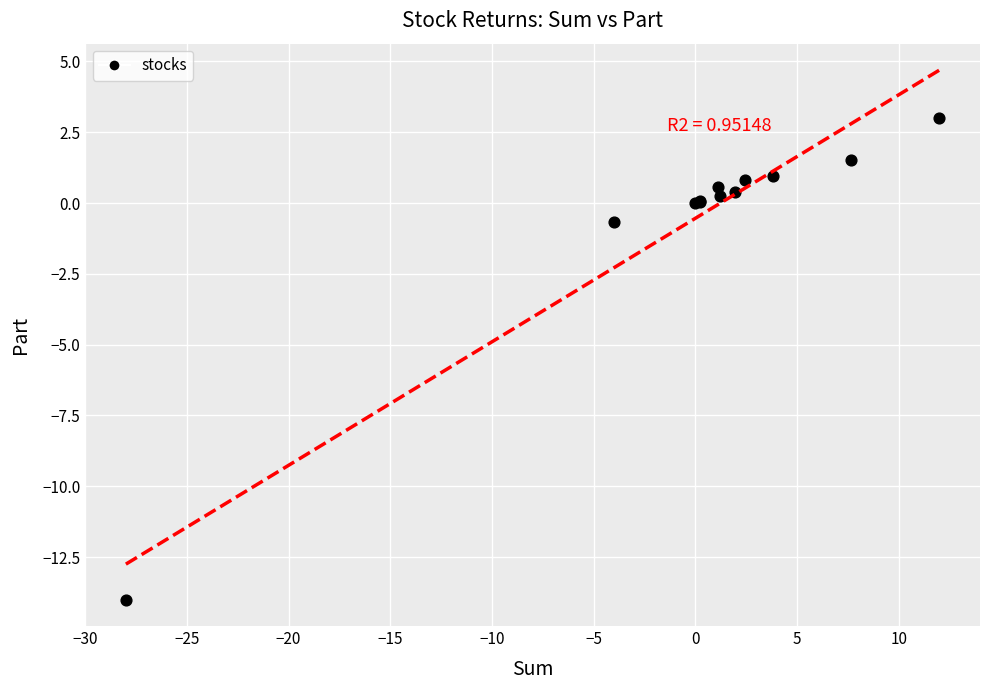

What Y value in the scatter plot is closest to -5?

-0.7